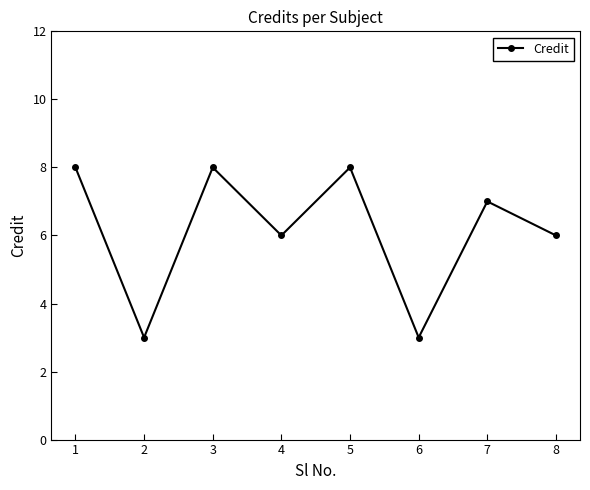

Which has a higher value, 6 or 1?

1